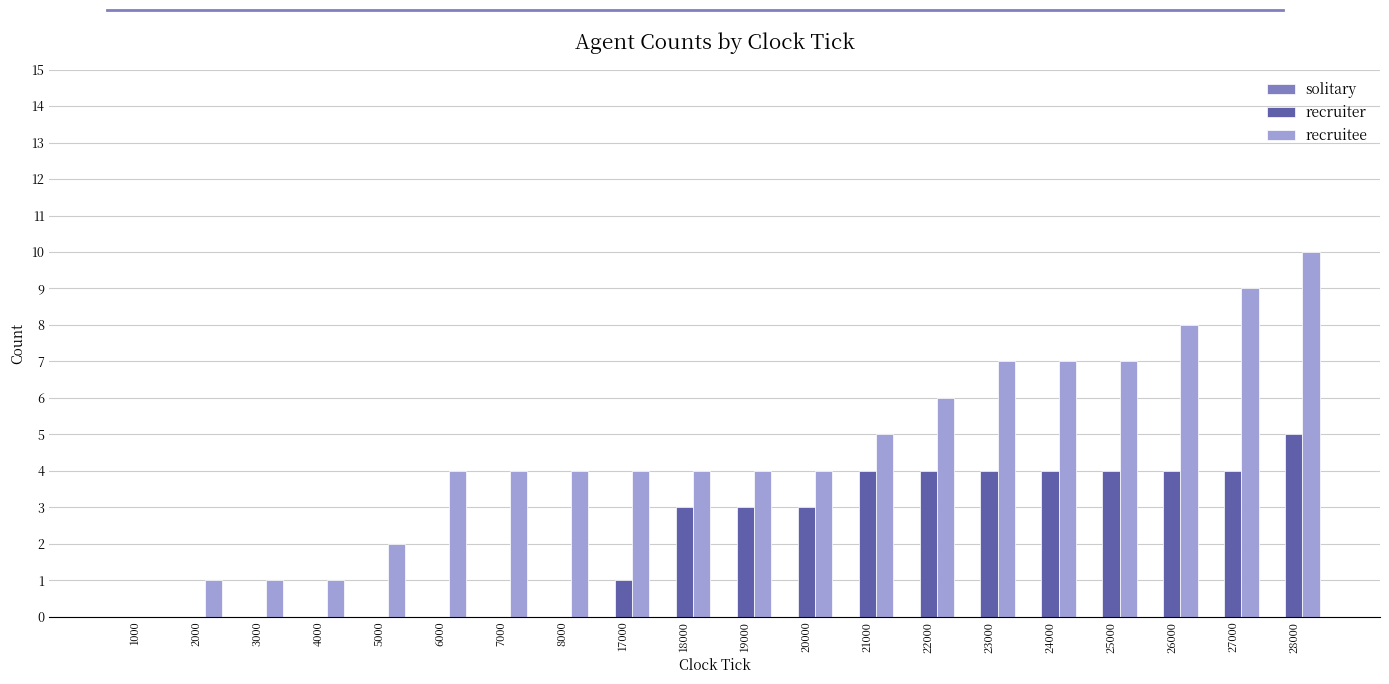

At which label does recruiter reach its peak?

28000